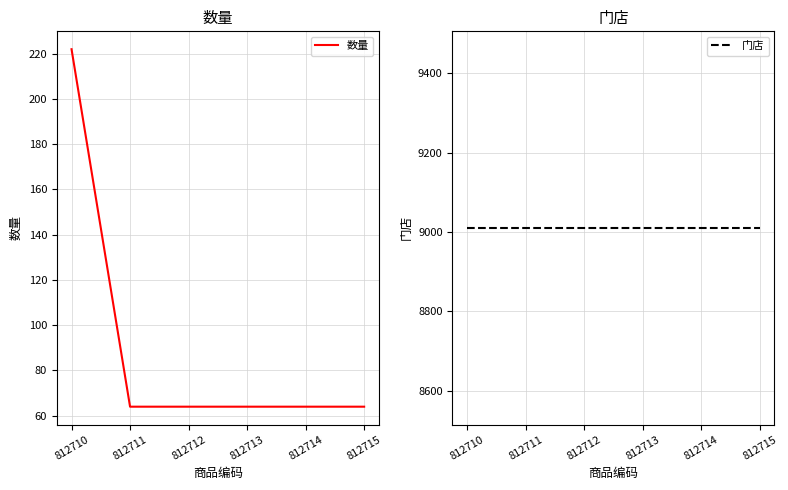

Which series has the largest total across all categories?

门店